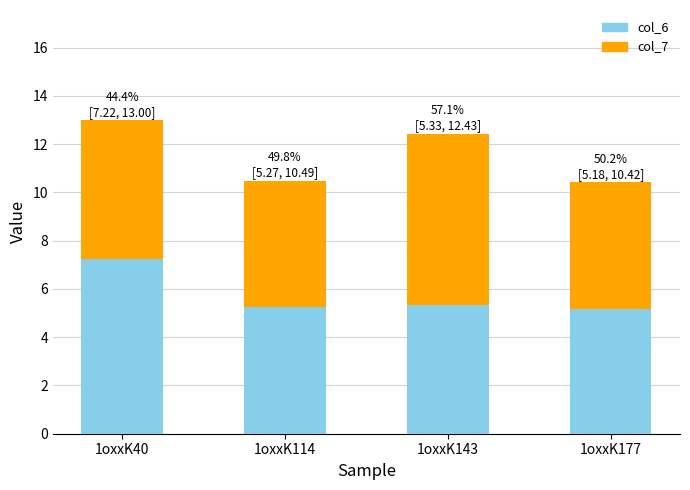

What is the total value across all series at 1oxxK40?

13.0